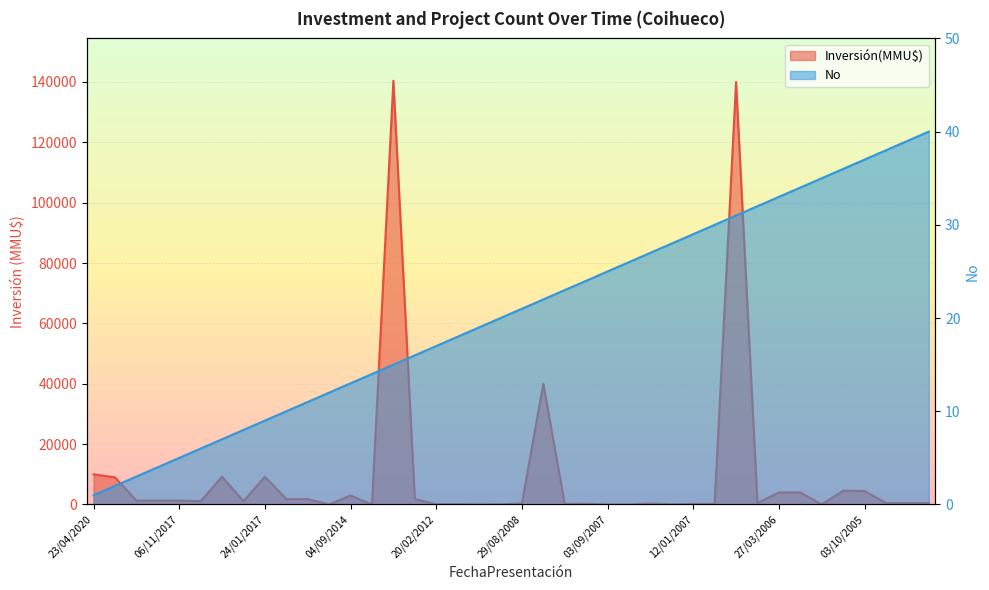

Is it true that Inversión(MMU$) equals 14295 at 23/04/2020?

False